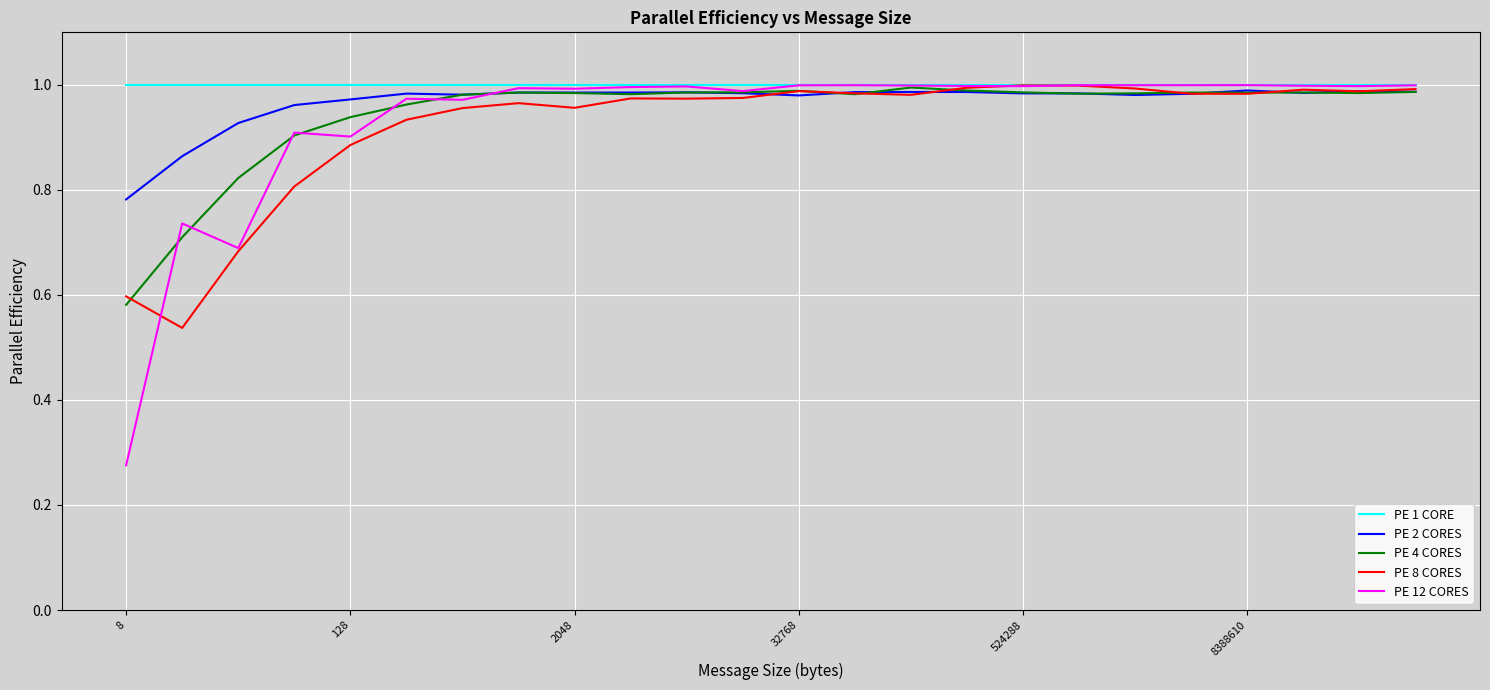

Does the chart have visible grid lines?

Yes